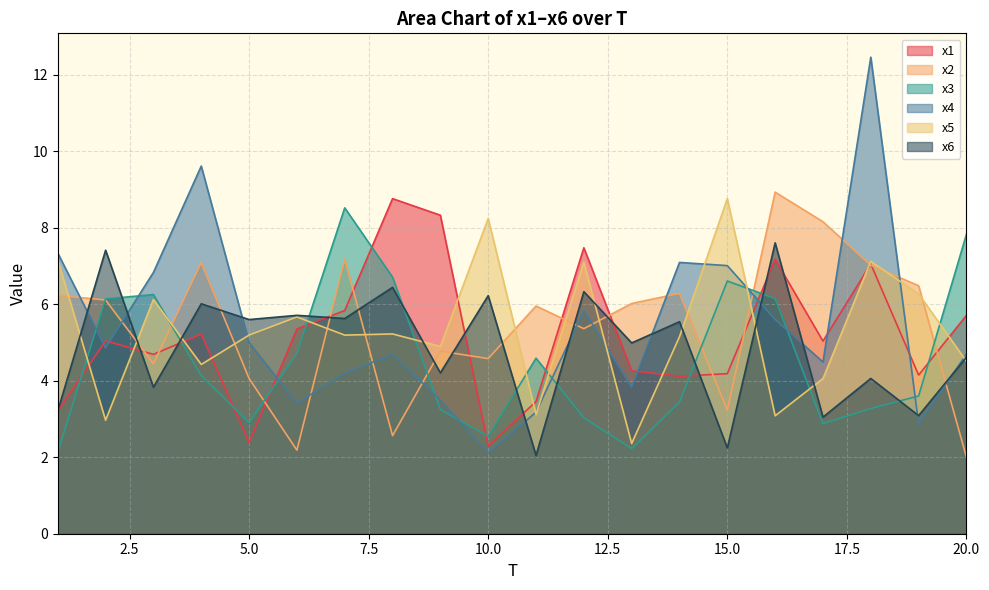

List the labels in order of x6 value, largest first.

16, 2, 8, 12, 10, 4, 6, 7, 5, 14, 13, 20, 9, 18, 3, 1, 19, 17, 15, 11